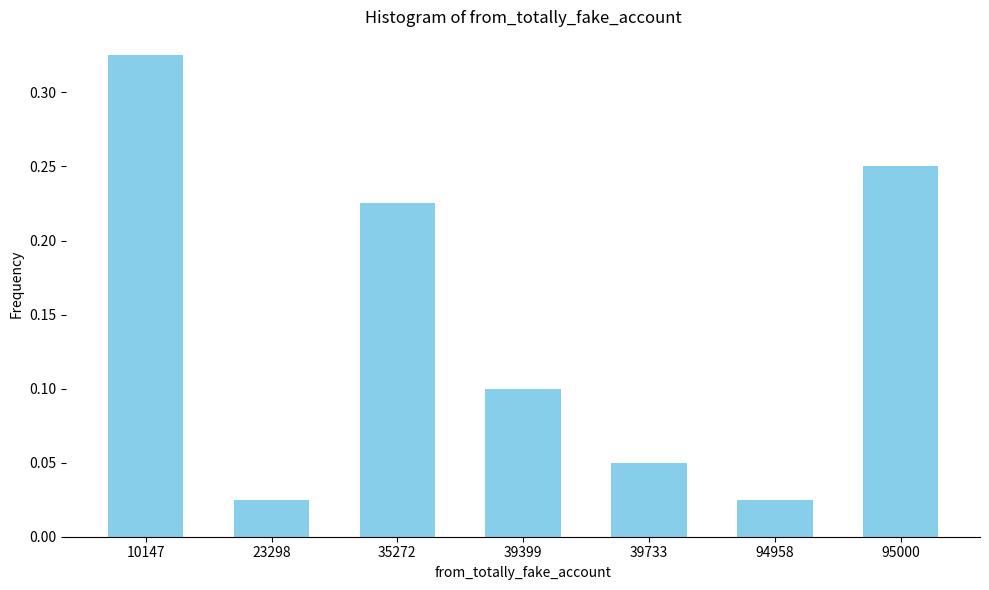

What is the sum of the values at 10147 and 94958?

0.4